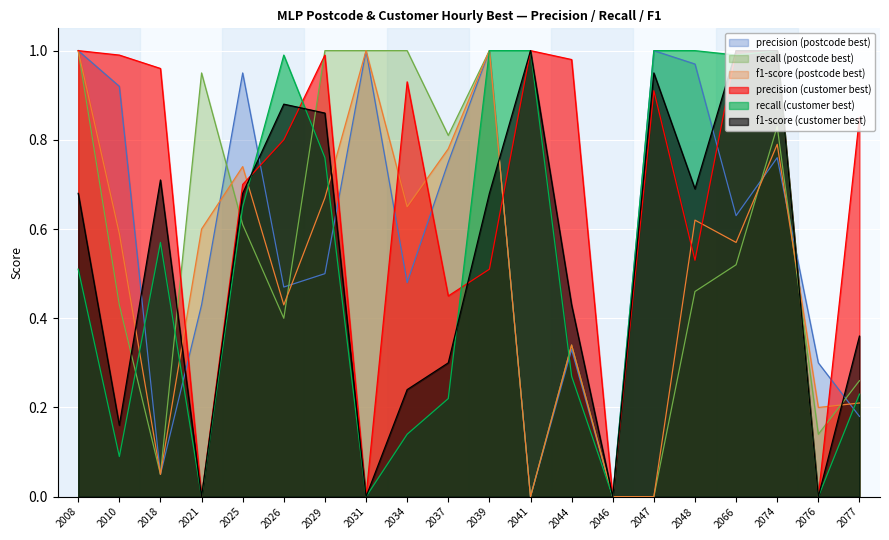

Reading left to right, extract all data points from this chart.

precision (postcode best): 1.0	0.9	0.1	0.4	0.9	0.5	0.5	1.0	0.5	0.8	1.0	0.0	0.3	0.0	1.0	1.0	0.6	0.8	0.3	0.2
recall (postcode best): 1.0	0.4	0.1	0.9	0.6	0.4	1.0	1.0	1.0	0.8	1.0	0.0	0.3	0.0	0.0	0.5	0.5	0.8	0.1	0.3
f1-score (postcode best): 1.0	0.6	0.1	0.6	0.7	0.4	0.7	1.0	0.7	0.8	1.0	0.0	0.3	0.0	0.0	0.6	0.6	0.8	0.2	0.2
precision (customer best): 1.0	1.0	1.0	0.0	0.7	0.8	1.0	0.0	0.9	0.5	0.5	1.0	1.0	0.0	0.9	0.5	1.0	1.0	0.0	0.8
recall (customer best): 0.5	0.1	0.6	0.0	0.7	1.0	0.8	0.0	0.1	0.2	1.0	1.0	0.3	0.0	1.0	1.0	1.0	1.0	0.0	0.2
f1-score (customer best): 0.7	0.2	0.7	0.0	0.7	0.9	0.9	0.0	0.2	0.3	0.7	1.0	0.4	0.0	0.9	0.7	1.0	1.0	0.0	0.4